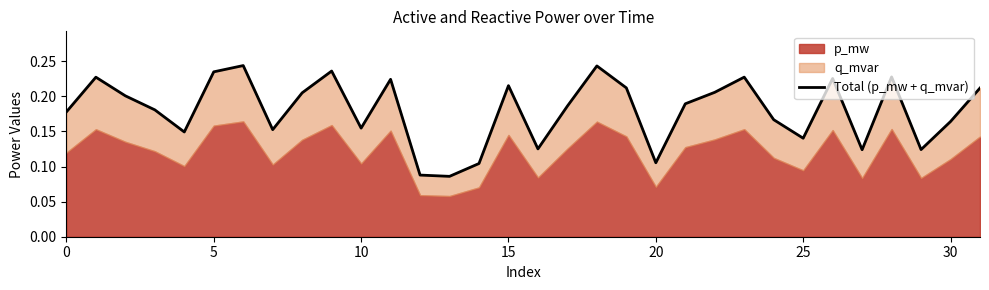

The value at 22 is 0.3. True or false?

False